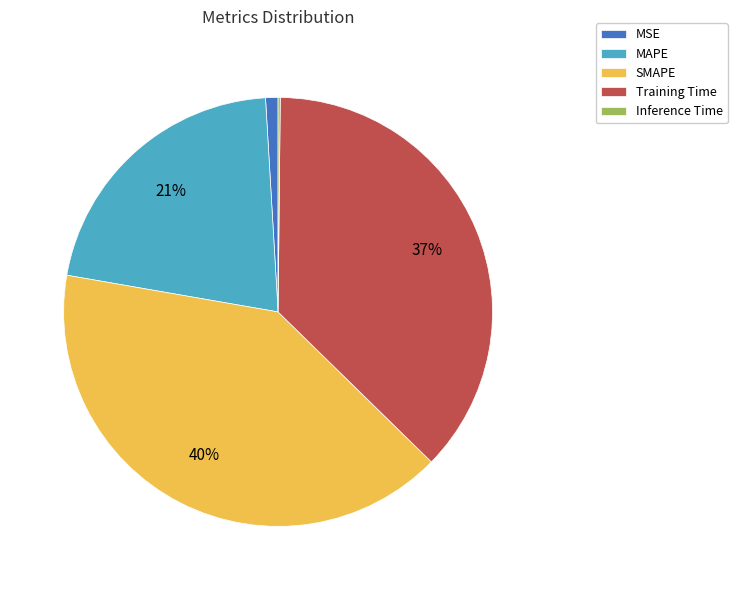

To the nearest percent, what portion does MAPE represent?

21%